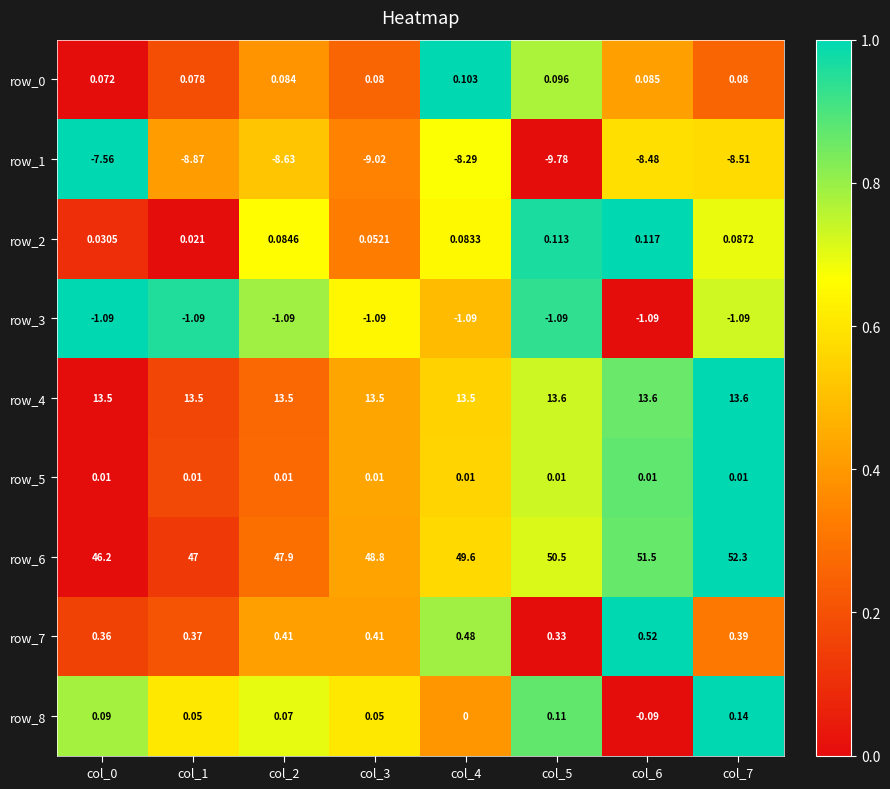

How many series are shown in this chart?

9